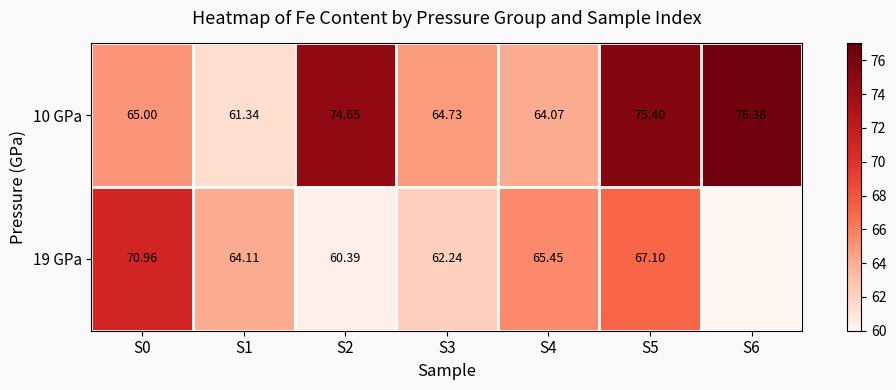

Is the value of 19 GPa at S2 greater than the value of 10 GPa at S1?

No